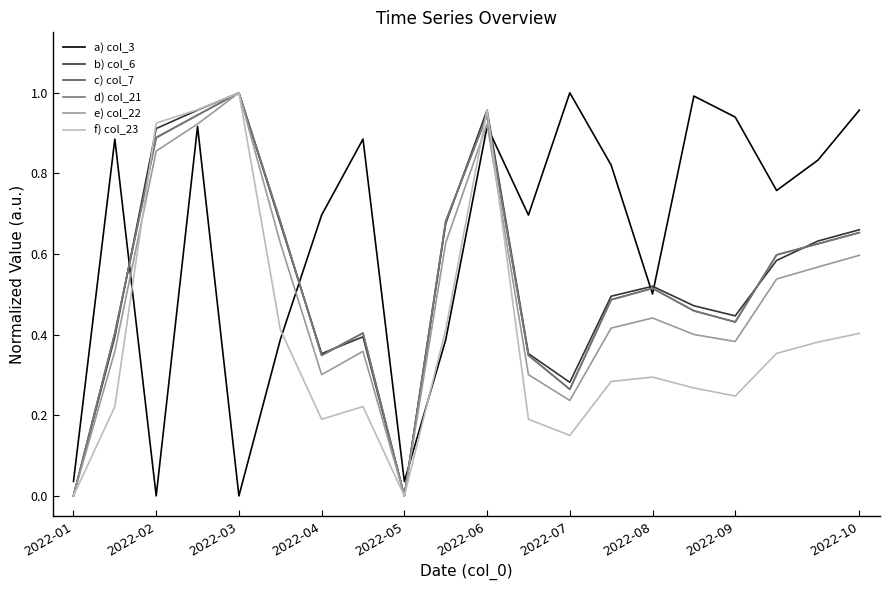

Which series has the largest total across all categories?

a) col_3